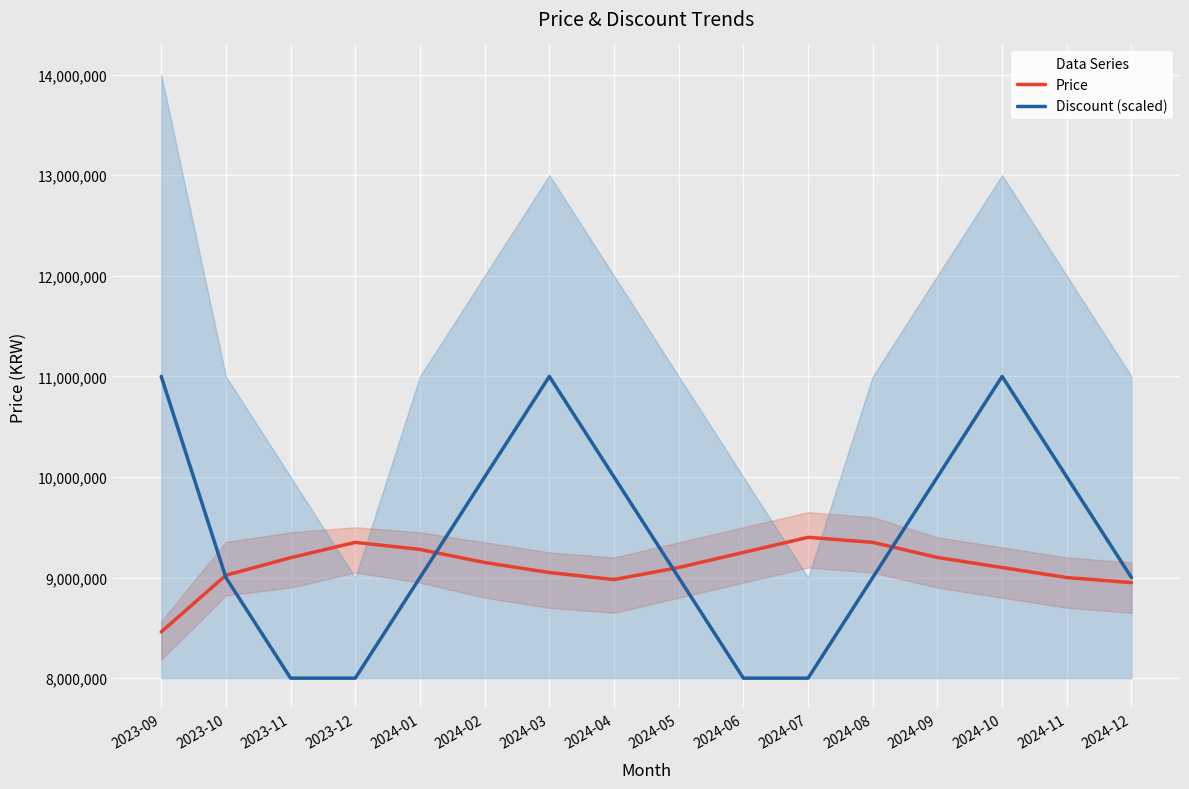

Where does the Discount (scaled) series first go above 9000000?

2023-09